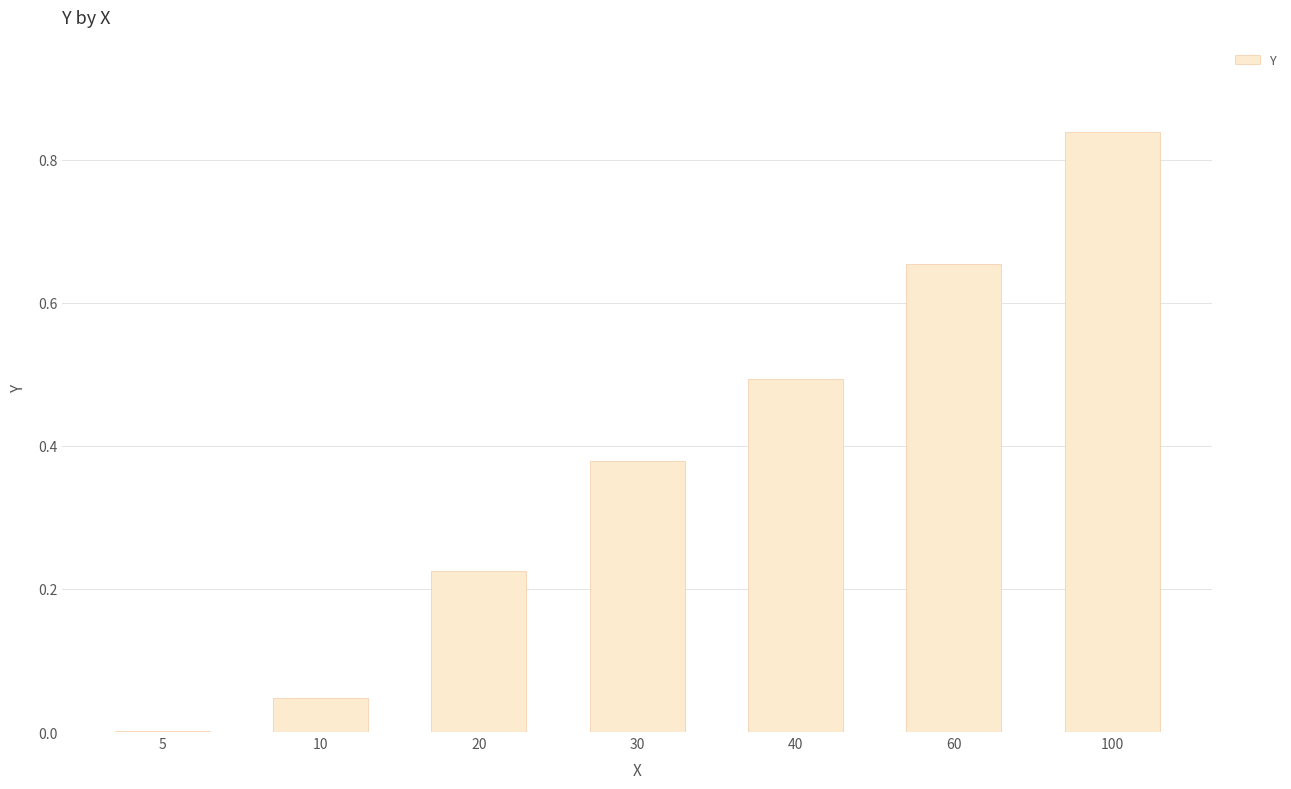

What is the change in value from 60 to 100?

+0.2